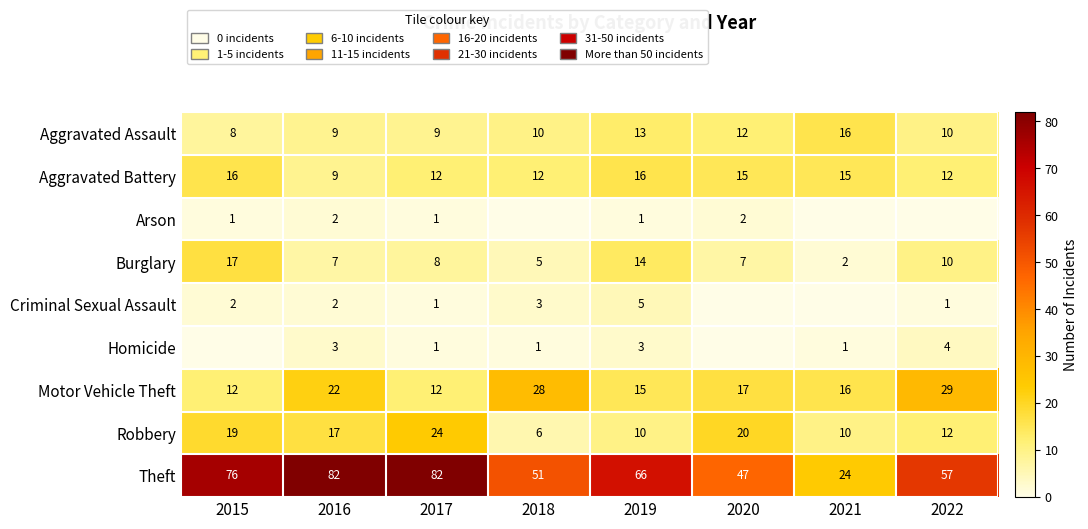

What is the total value across all series at 2019?

143